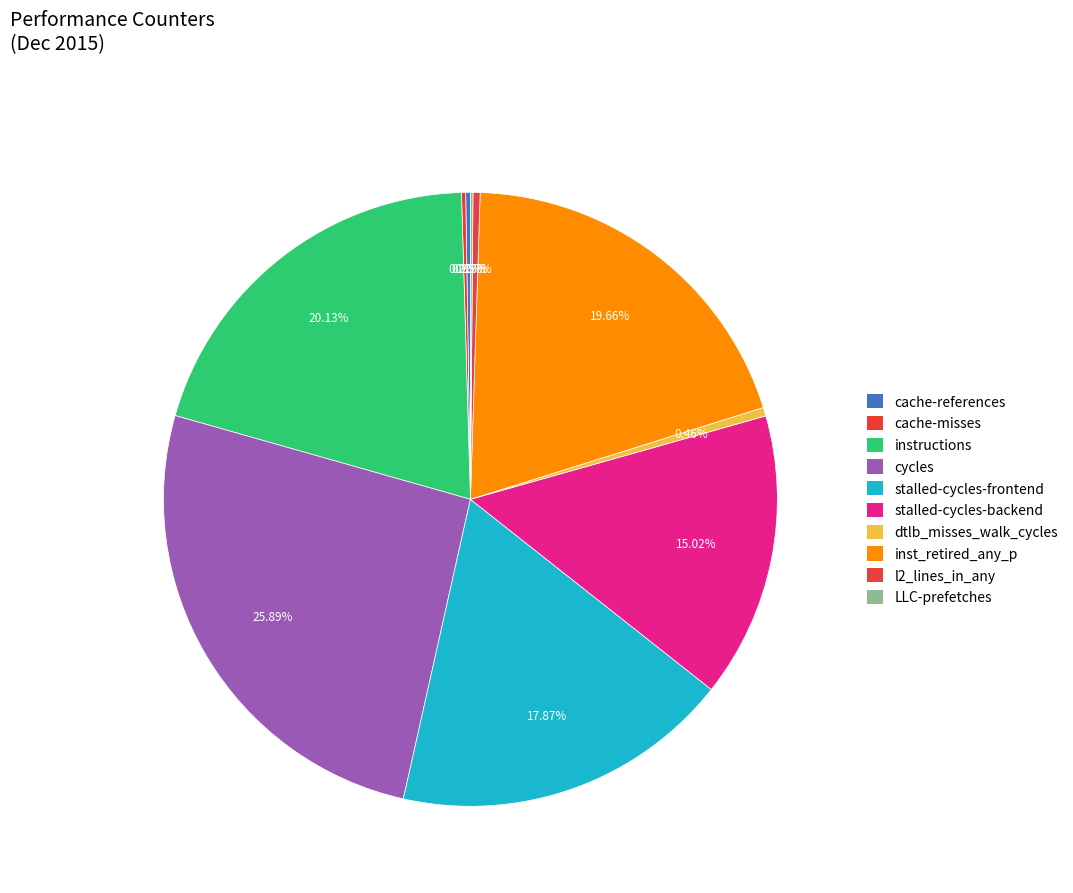

Does inst_retired_any_p account for over 50% of the chart?

No